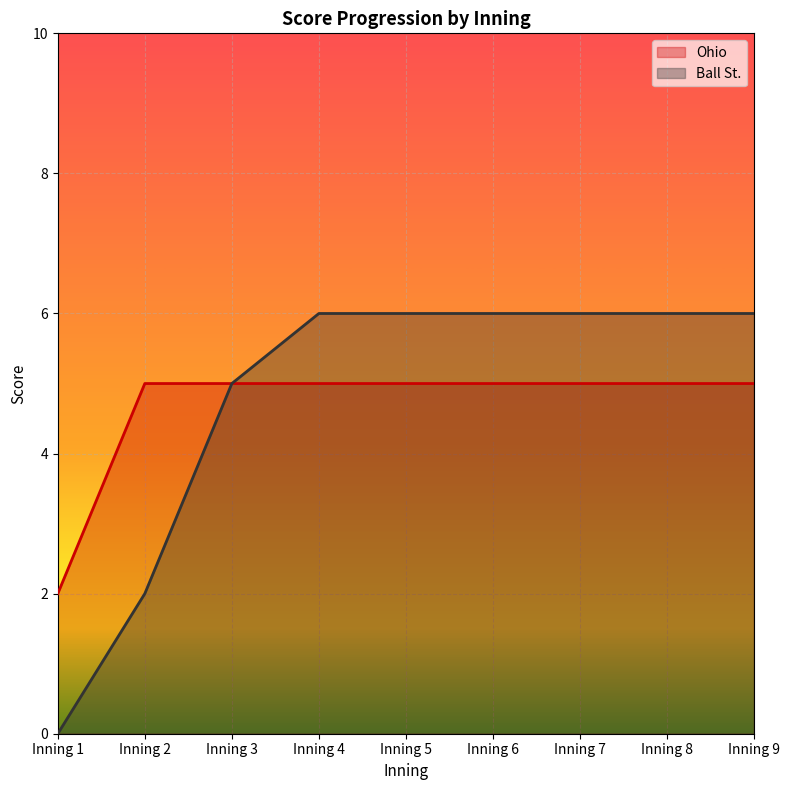

At which category does the chart reach its minimum across all series?

Inning 1